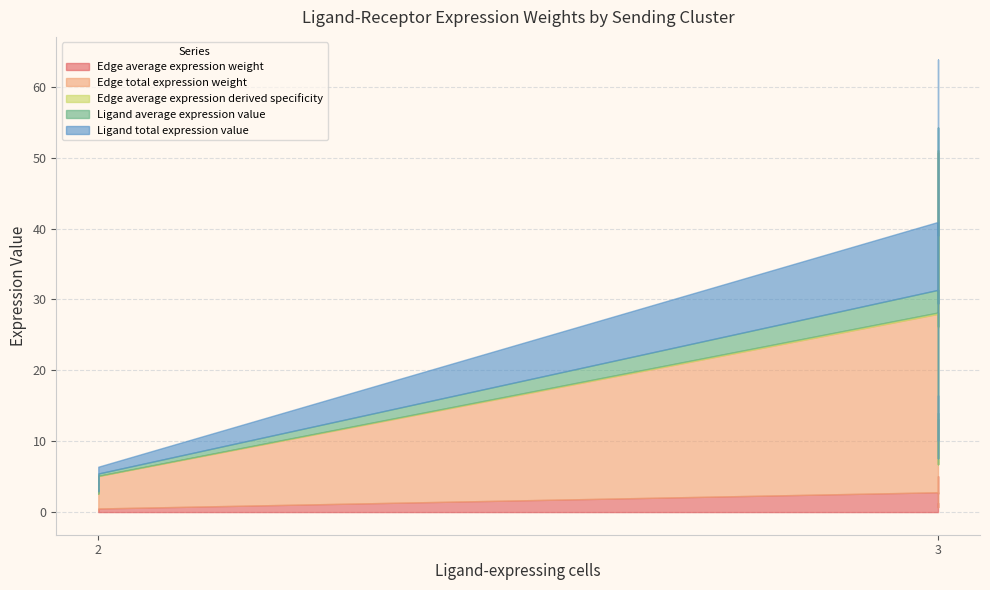

What is the lowest value of the Edge total expression weight series?

2.3